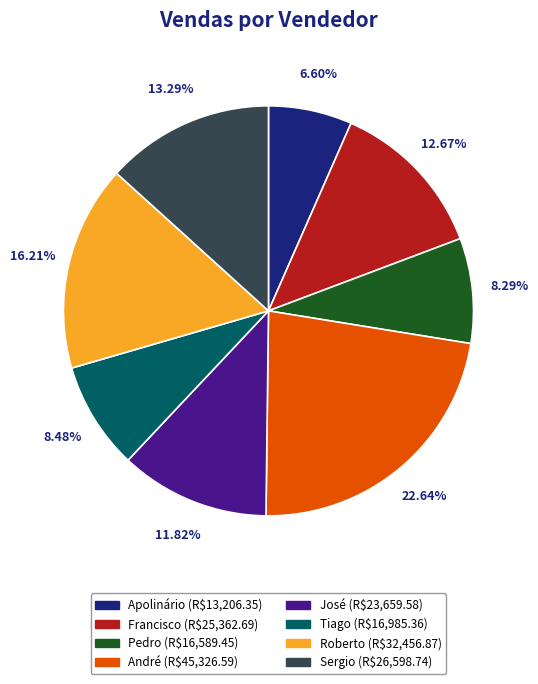

Which slice is the largest?

André